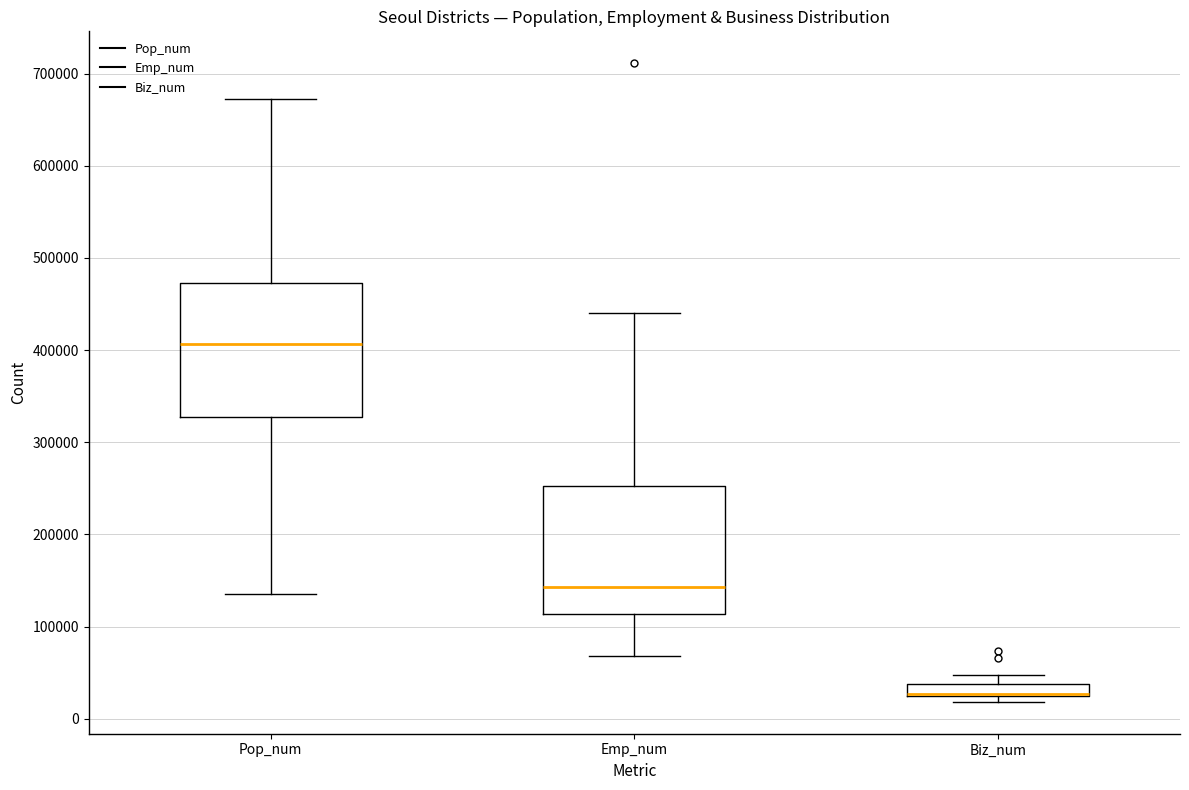

Where is the upper edge of the box for Pop_num on the y-axis? The values are not printed on the chart, so give them approximately, as read against the axis.

470000